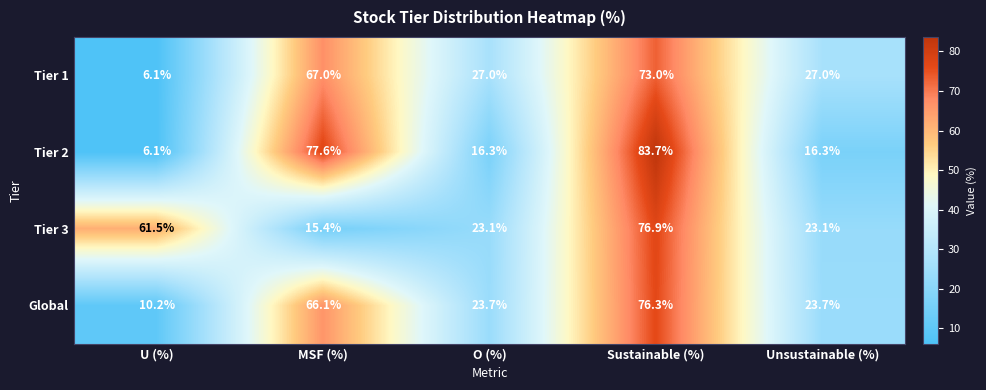

At how many categories does at least one series exceed 29?

3